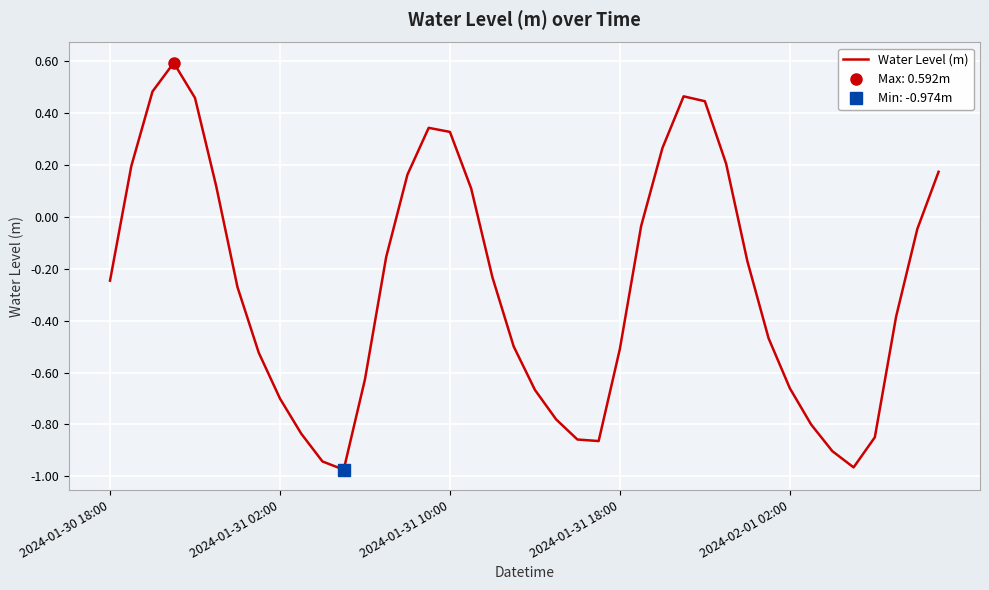

Does the chart display data point markers on the line(s)?

No